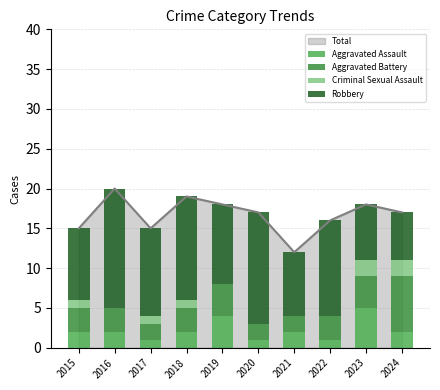

Which series has the largest total across all categories?

Robbery